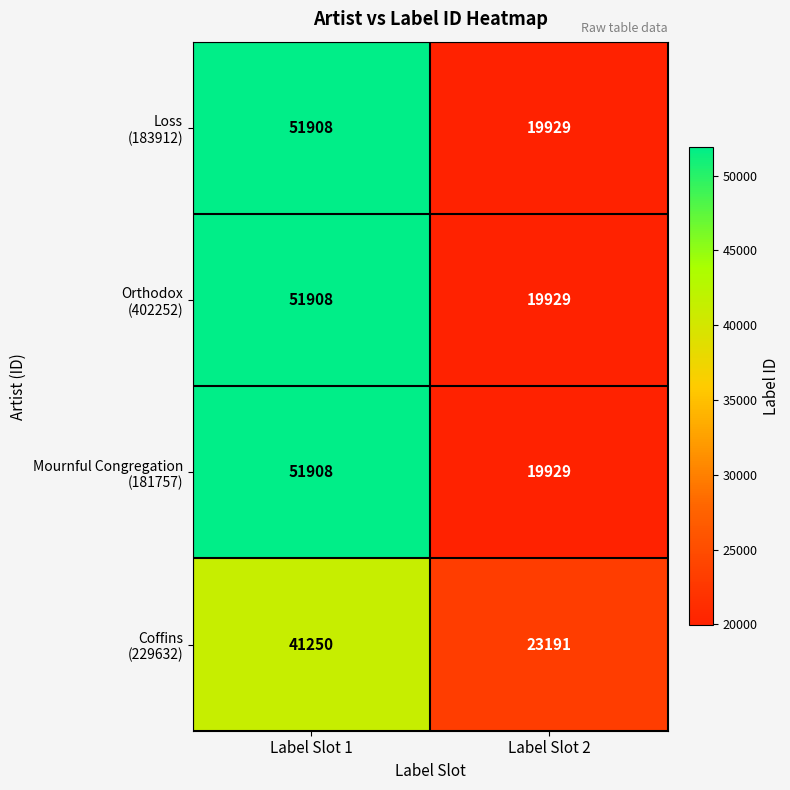

What is the smallest value displayed?

19929